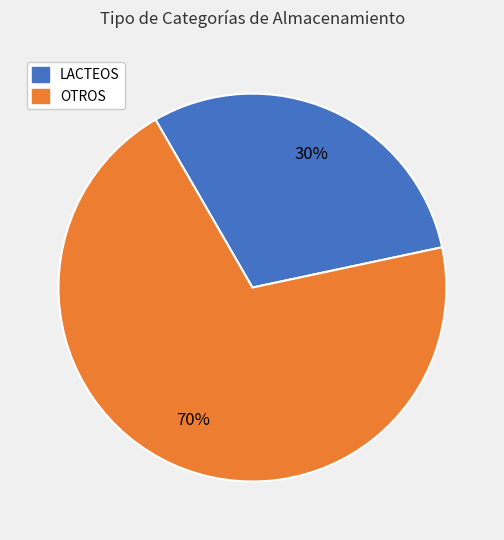

To the nearest percent, what is the average slice percentage?

50%